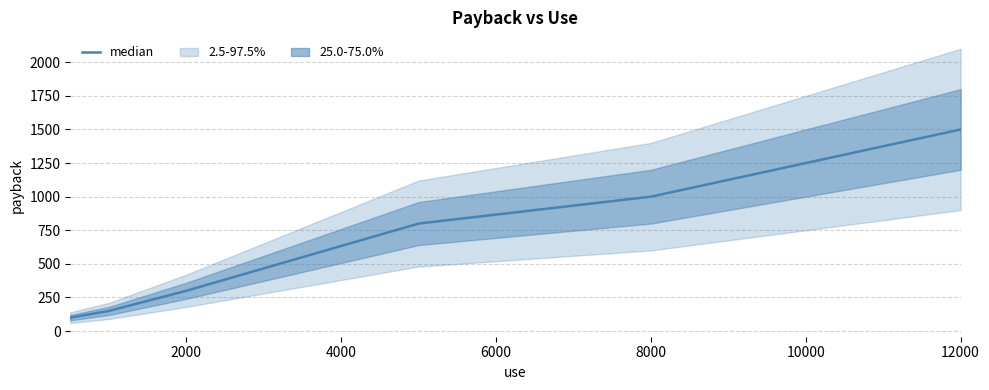

What is the difference between the second highest and second lowest values?

850